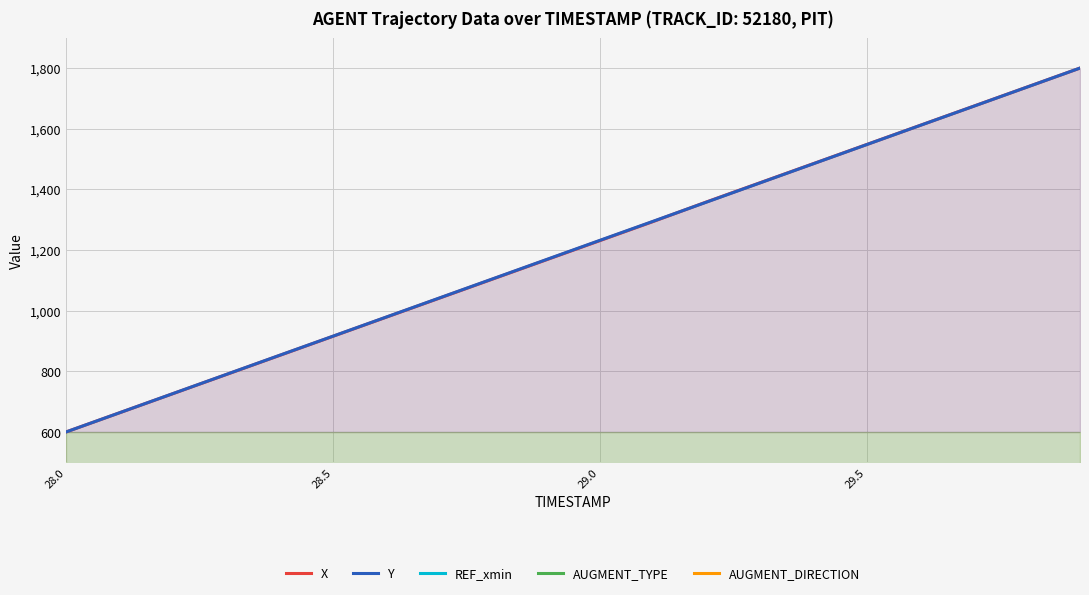

Reading right to left, transcribe all the data shown in this chart.

X: 1800.0	1736.9	1673.9	1610.8	1547.7	1484.6	1421.6	1358.5	1293.8	1230.7	1167.7	1104.6	1041.5	978.4	915.4	852.3	789.2	726.1	663.1	600.0
Y: 1800.0	1736.8	1673.6	1610.6	1547.4	1484.3	1421.1	1357.9	1294.7	1231.7	1168.5	1105.3	1042.1	978.9	915.7	852.8	789.6	726.4	663.2	600.0
REF_xmin: 0.0	0.0	0.0	0.0	0.0	0.0	0.0	0.0	0.0	0.0	0.0	0.0	0.0	0.0	0.0	0.0	0.0	0.0	0.0	0.0
AUGMENT_TYPE: 0.0	0.0	0.0	0.0	0.0	0.0	0.0	0.0	0.0	0.0	0.0	0.0	0.0	0.0	0.0	0.0	0.0	0.0	0.0	0.0
AUGMENT_DIRECTION: 0.0	0.0	0.0	0.0	0.0	0.0	0.0	0.0	0.0	0.0	0.0	0.0	0.0	0.0	0.0	0.0	0.0	0.0	0.0	0.0